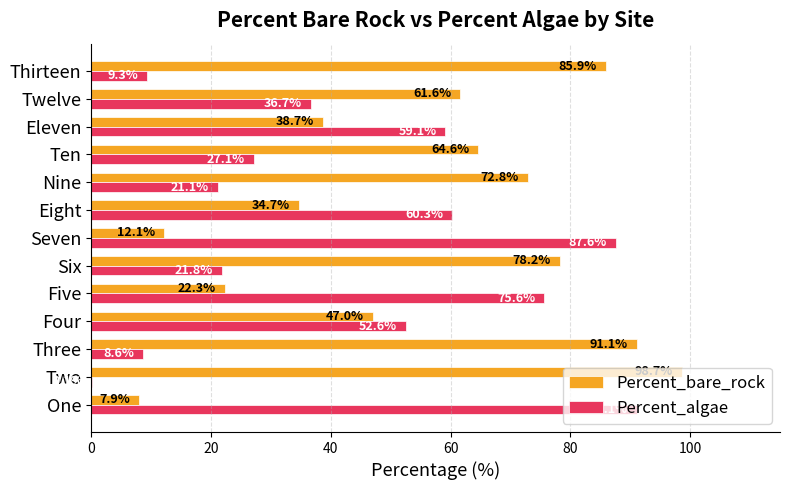

Which series has the largest total across all categories?

Percent_bare_rock